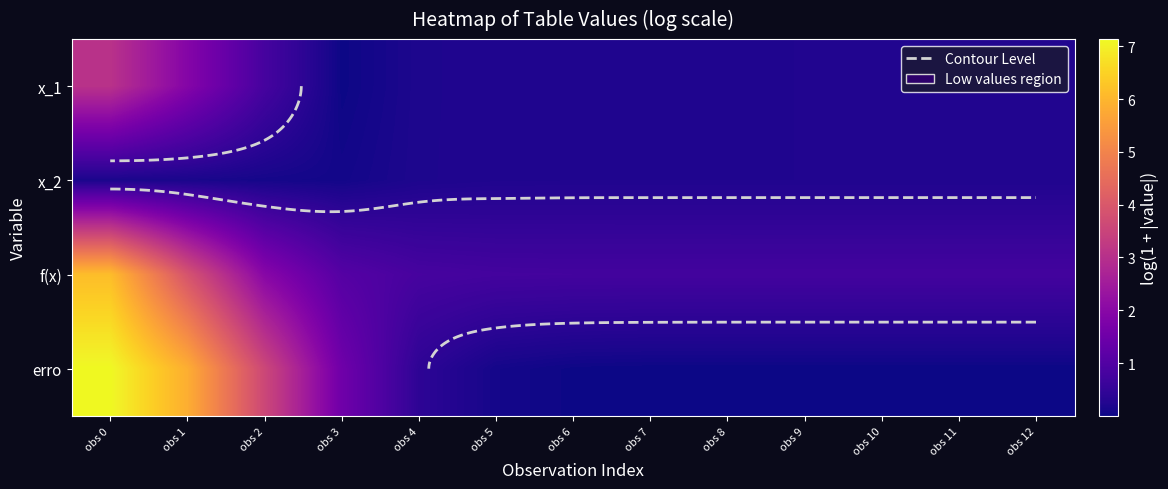

At which category does the chart reach its peak across all series?

obs 0